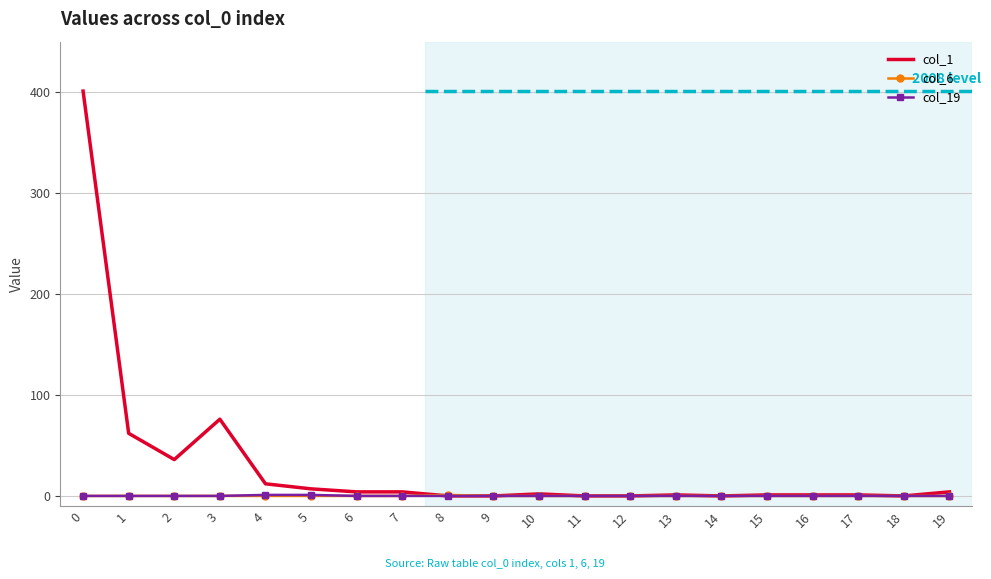

The col_19 series shows 0 at 15. True or false?

True